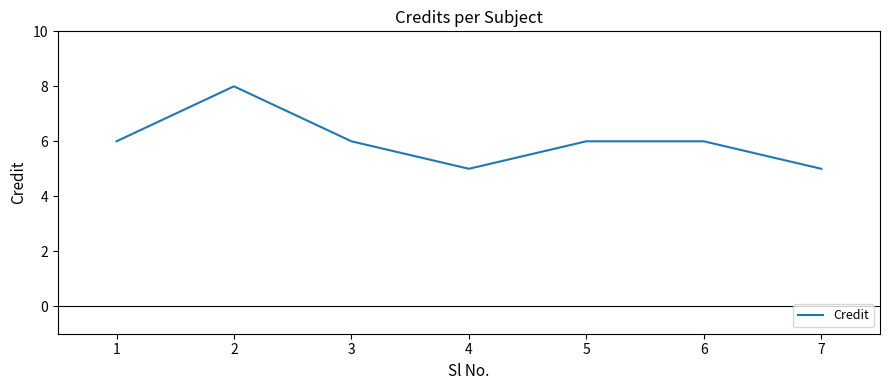

What is the maximum value shown in the chart?

8